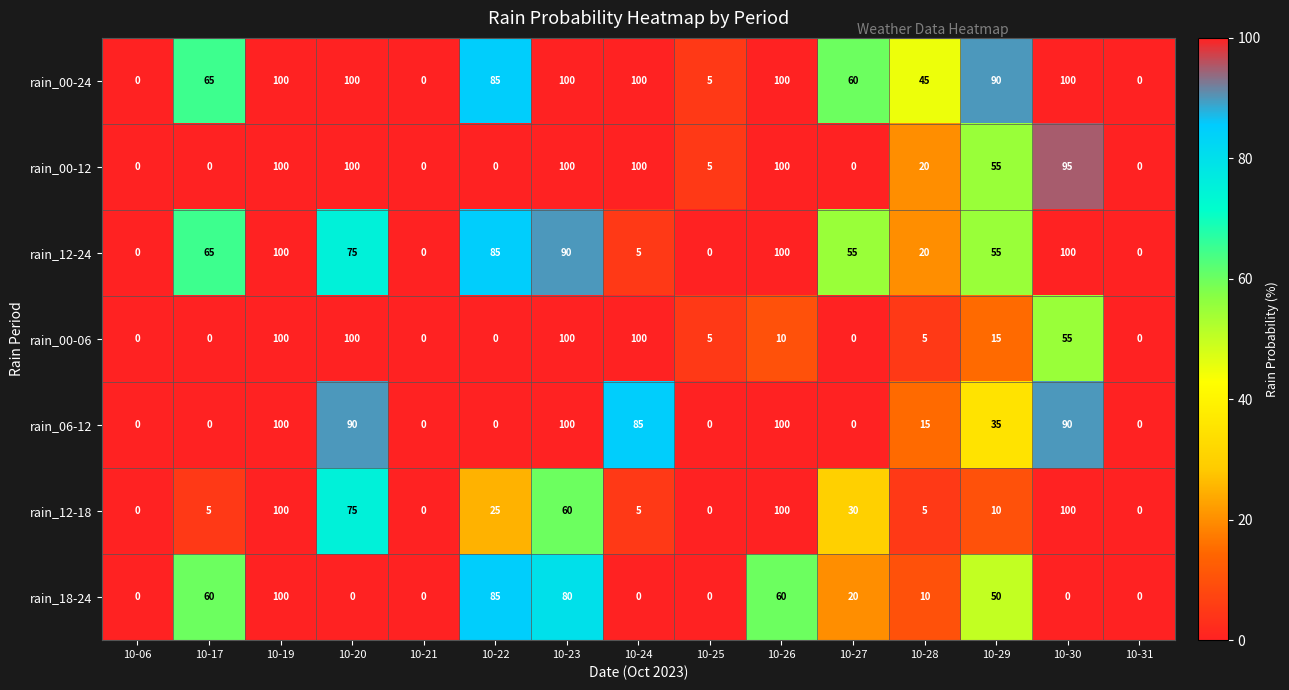

Between 10-19 and 10-24, which series saw the biggest shift?

rain_18-24